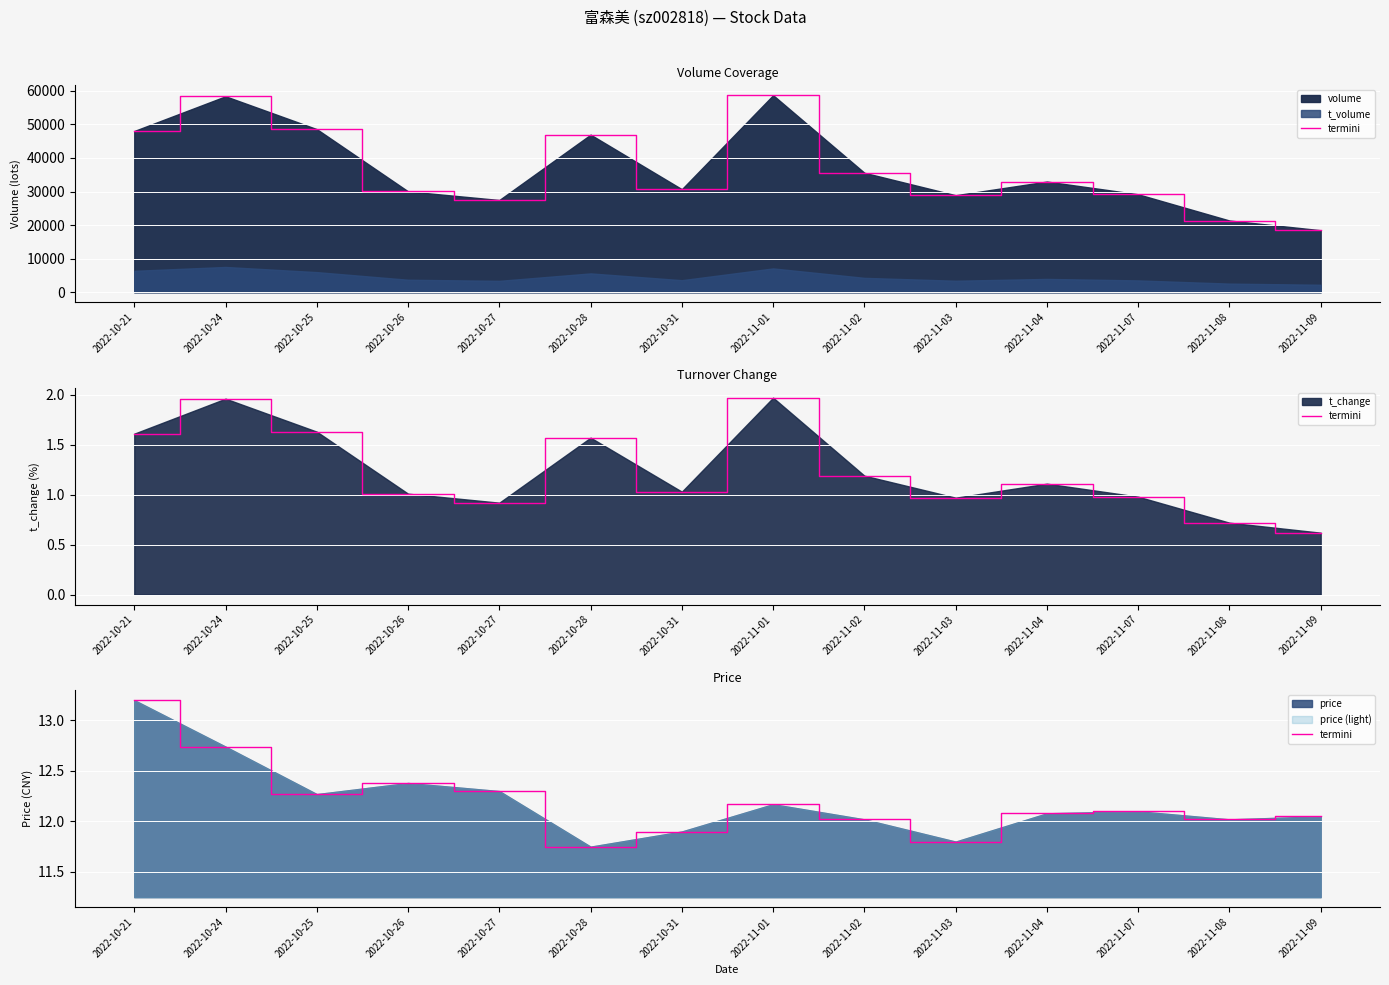

How many values are below 12?

3